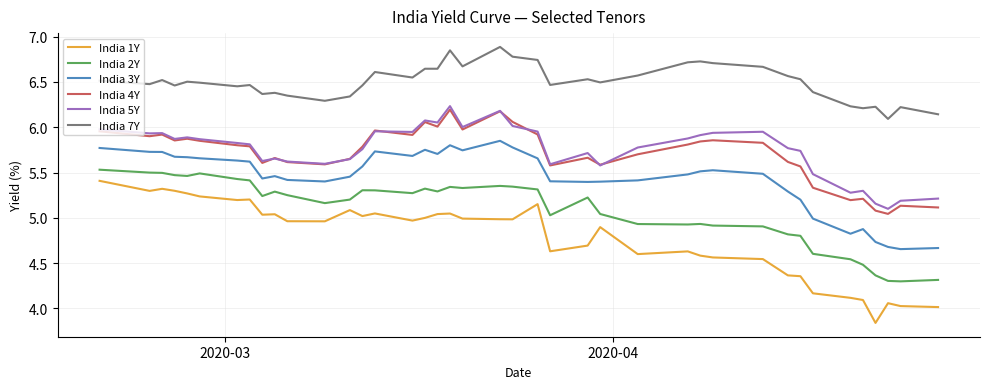

What are all the series names shown in the legend?

India 1Y, India 2Y, India 3Y, India 4Y, India 5Y, India 7Y